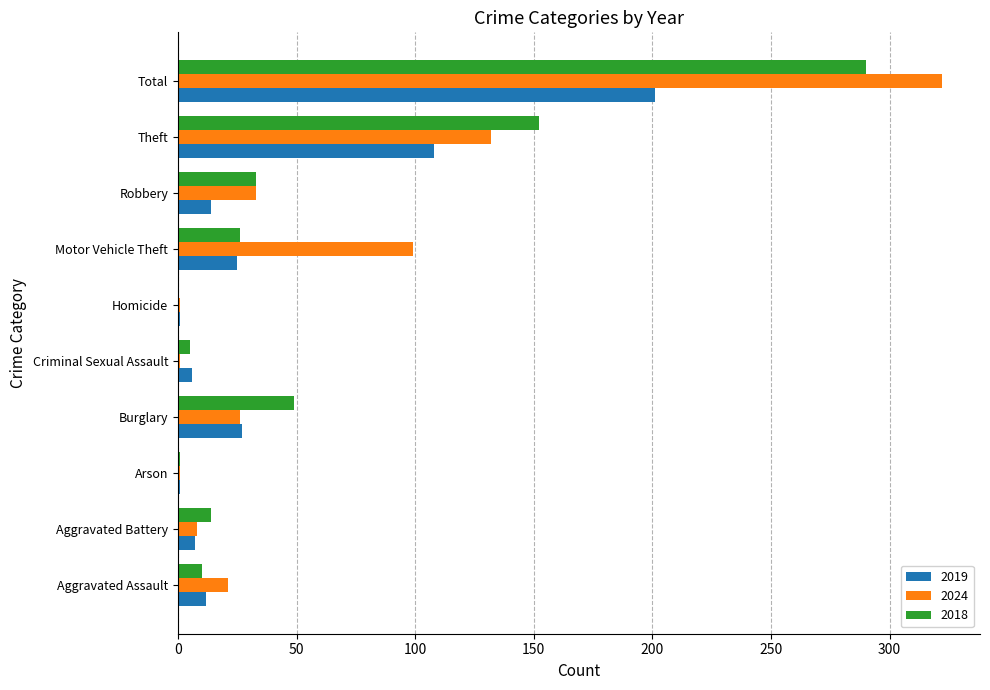

Which series changed the most between Aggravated Battery and Total?

2024